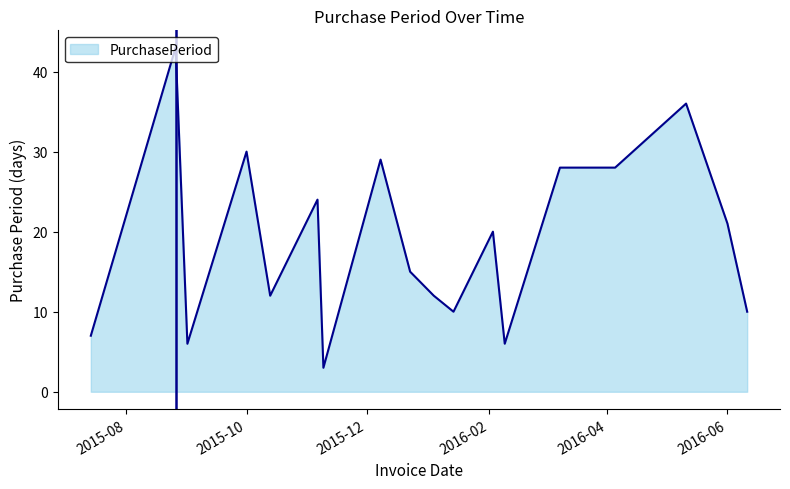

What is the greatest value displayed?

43